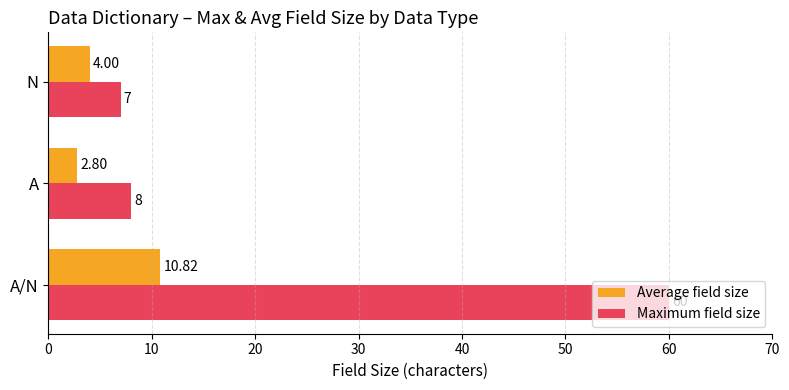

How many series are shown in this chart?

2